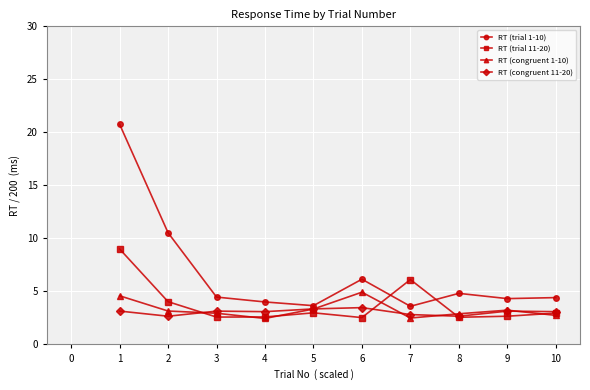

What value does the RT (trial 1-10) series have at 8?

4.8